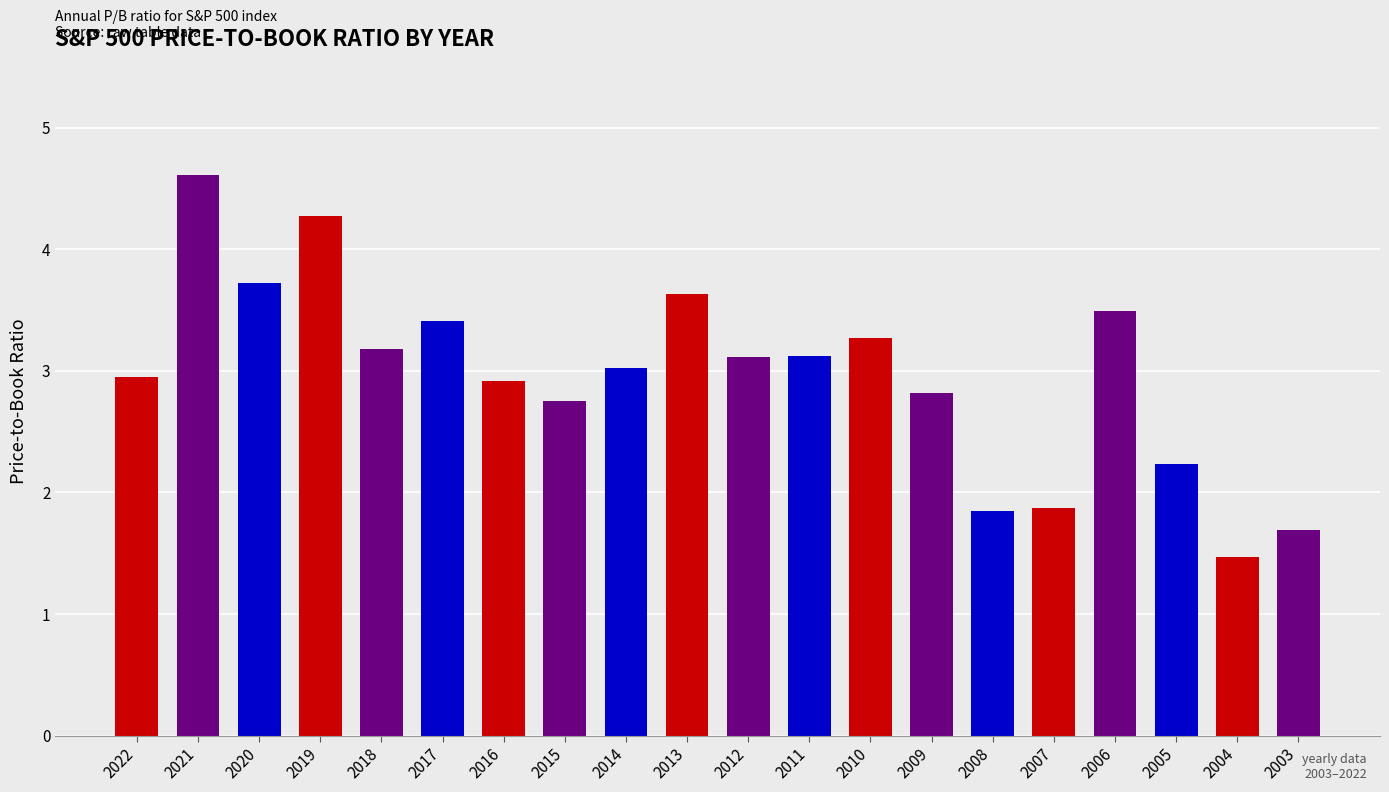

What is the average value?

3.0